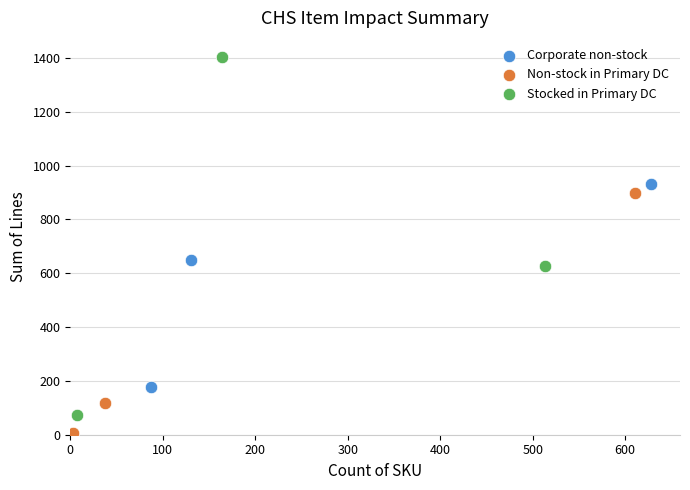

Which series contains the highest Y value?

Stocked in Primary DC